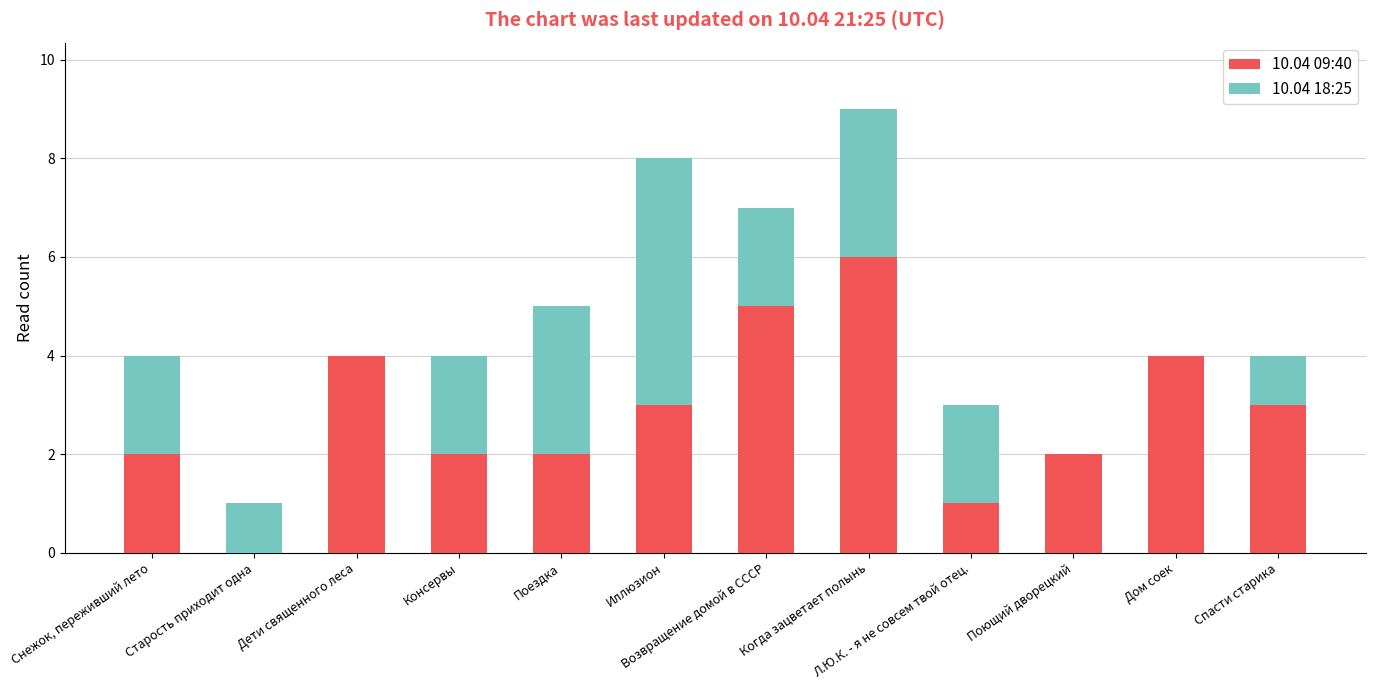

How many data points does each series have?

12